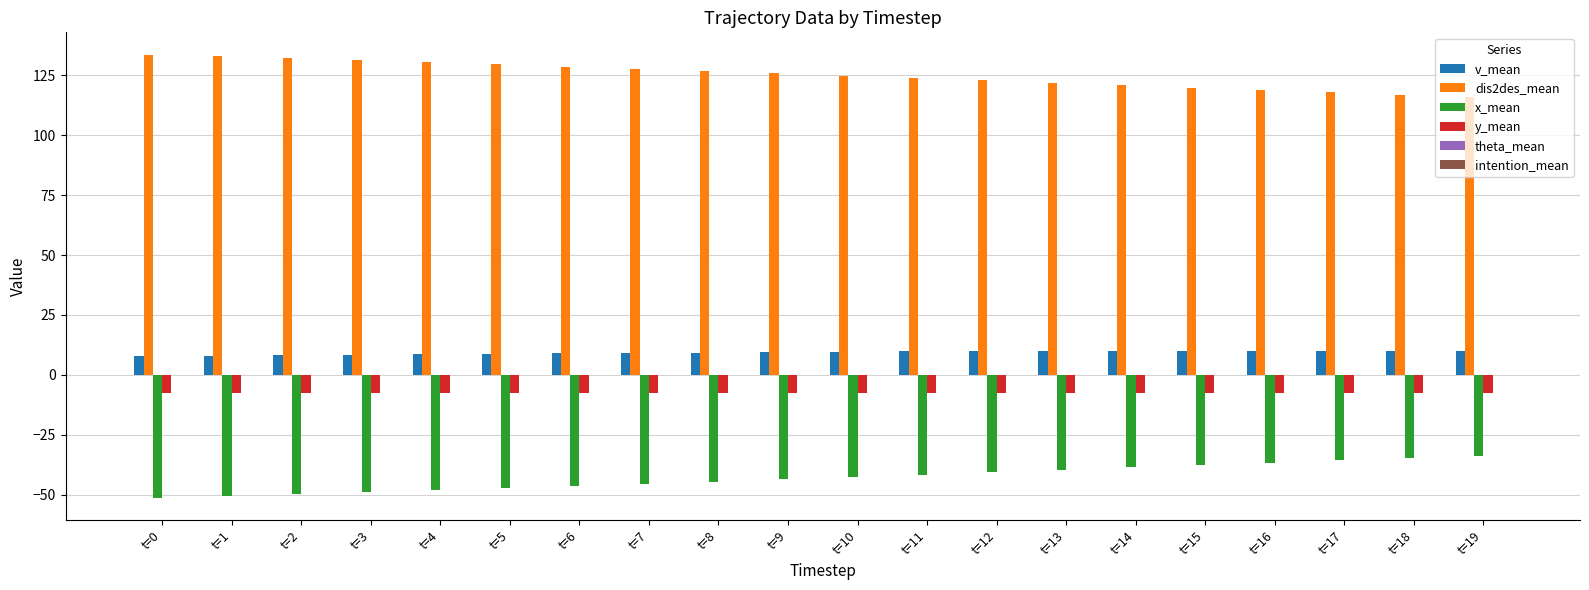

What is the greatest value displayed?

133.7